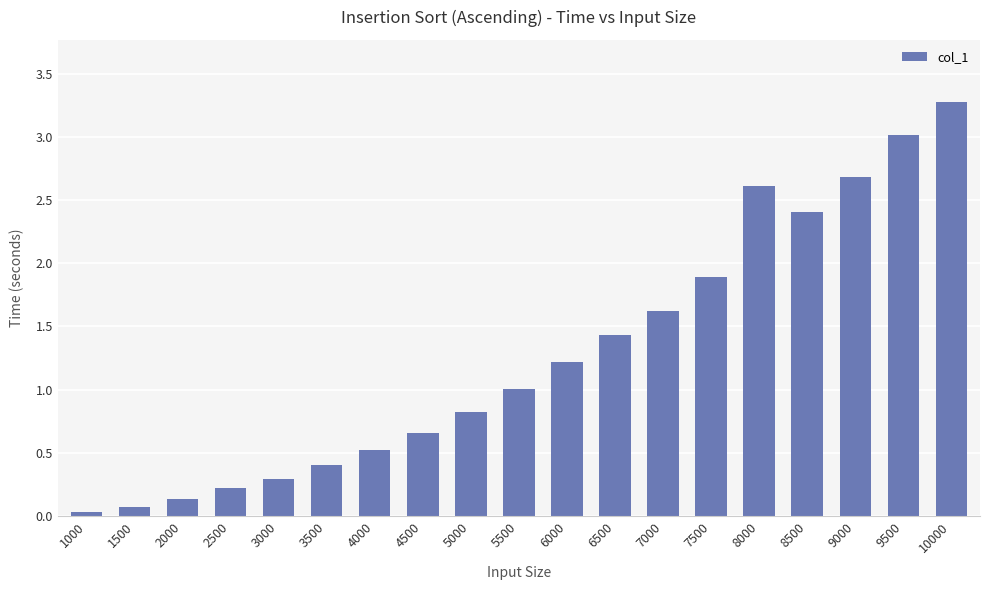

The chart shows a value of 1.2 at 8000. True or false?

False